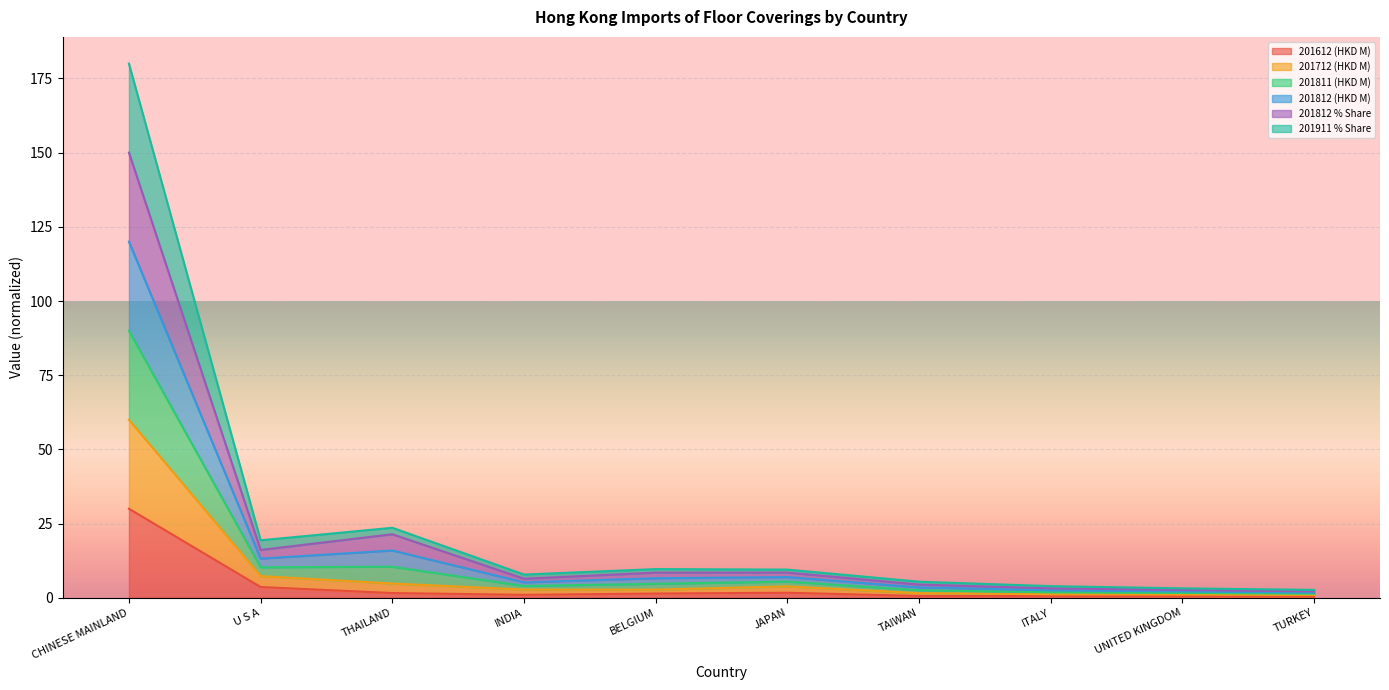

What is the highest value of the 201612 (HKD M) series?

30.0